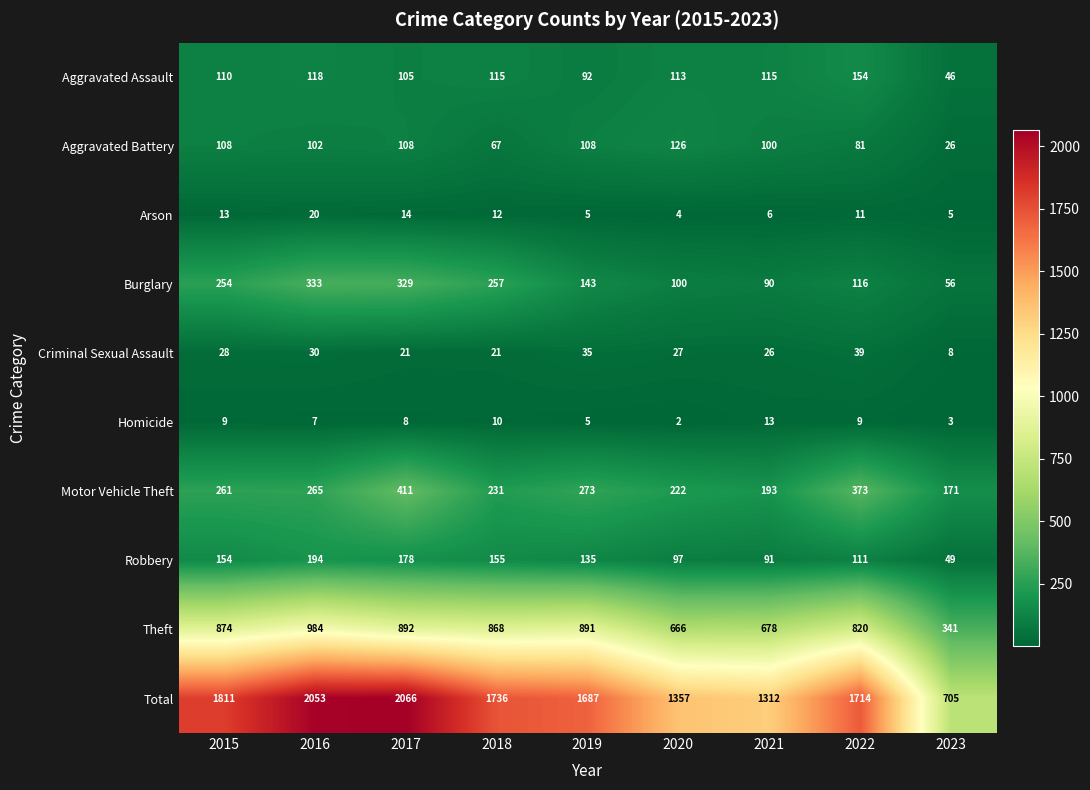

What is the sum of the Robbery values at 2023 and 2019?

184